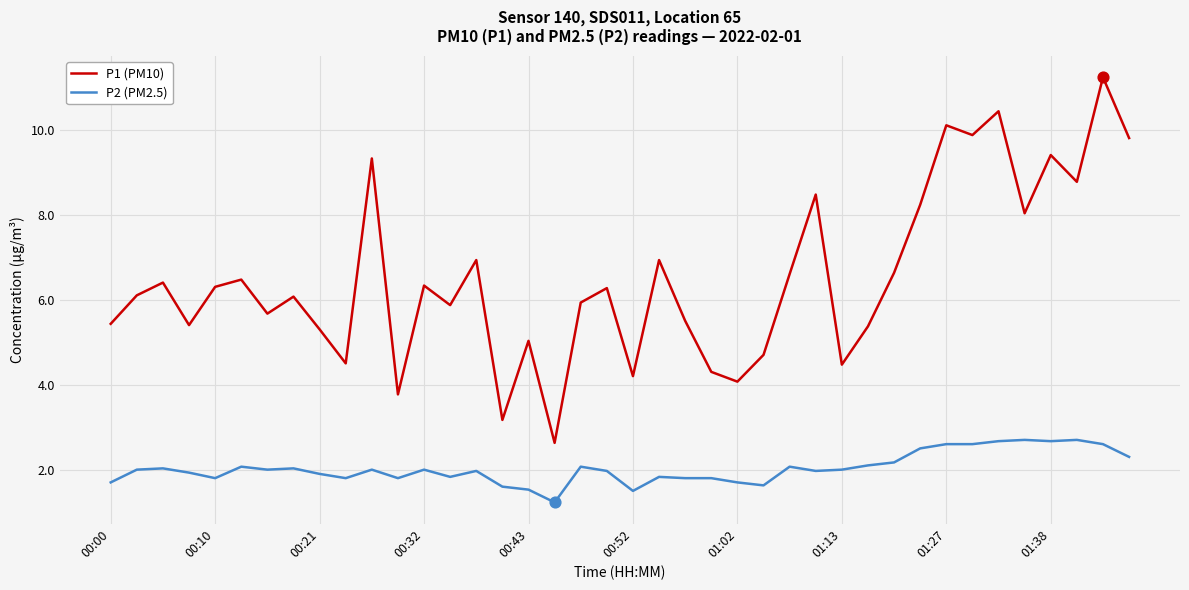

Which series has the largest total across all categories?

P1 (PM10)